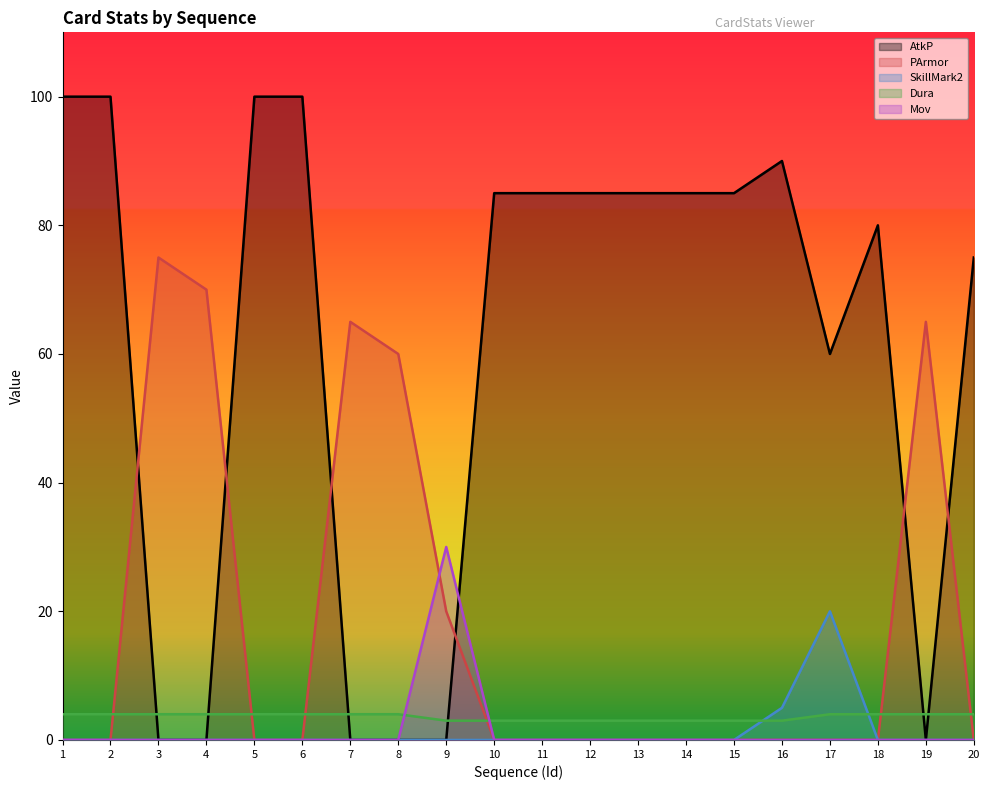

At which category is the sum across all series the highest?

1